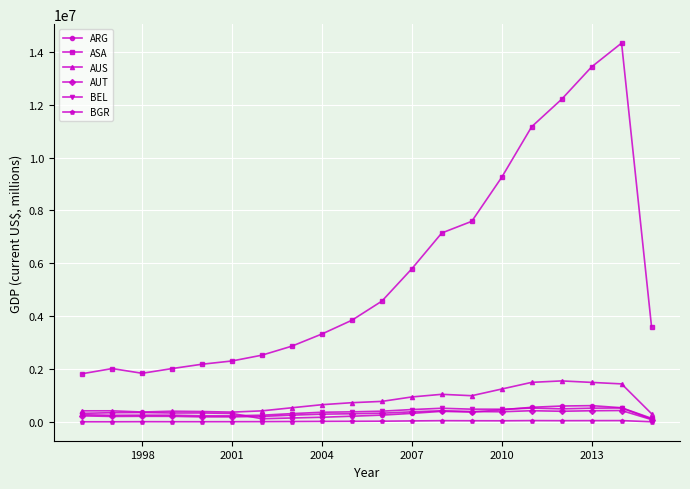

How many data points in AUS are less than 732543?

10